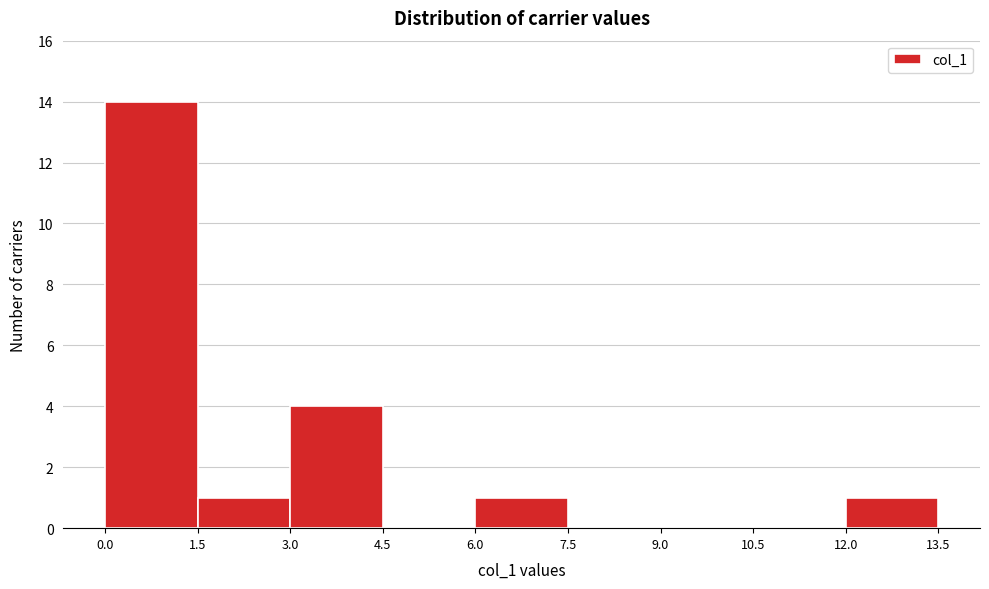

Reading left to right, list every bar in this chart as the range it spans on the x-axis followed by its height. The values are not printed on the chart, so give them approximately, as read against the axis.

0.0 to 1.5: 14
1.5 to 3.0: 1
3.0 to 4.5: 4
4.5 to 6.0: 0
6.0 to 7.5: 1
7.5 to 9.0: 0
9.0 to 10.5: 0
10.5 to 12.0: 0
12.0 to 13.5: 1